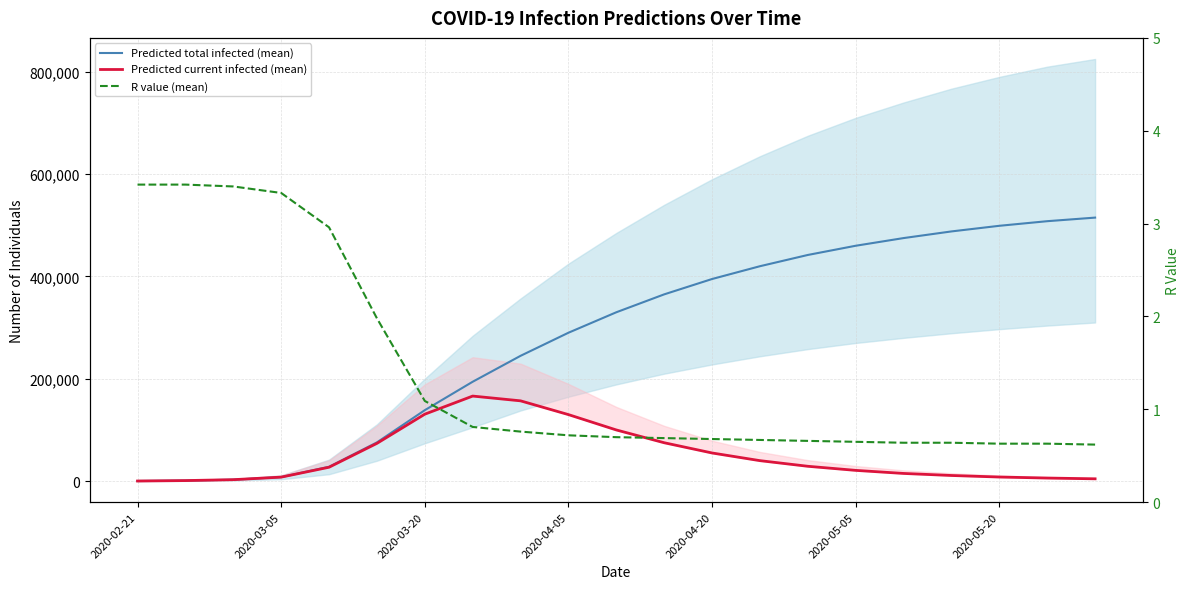

What is the sum of all Predicted current infected (mean) values?

1061260.0